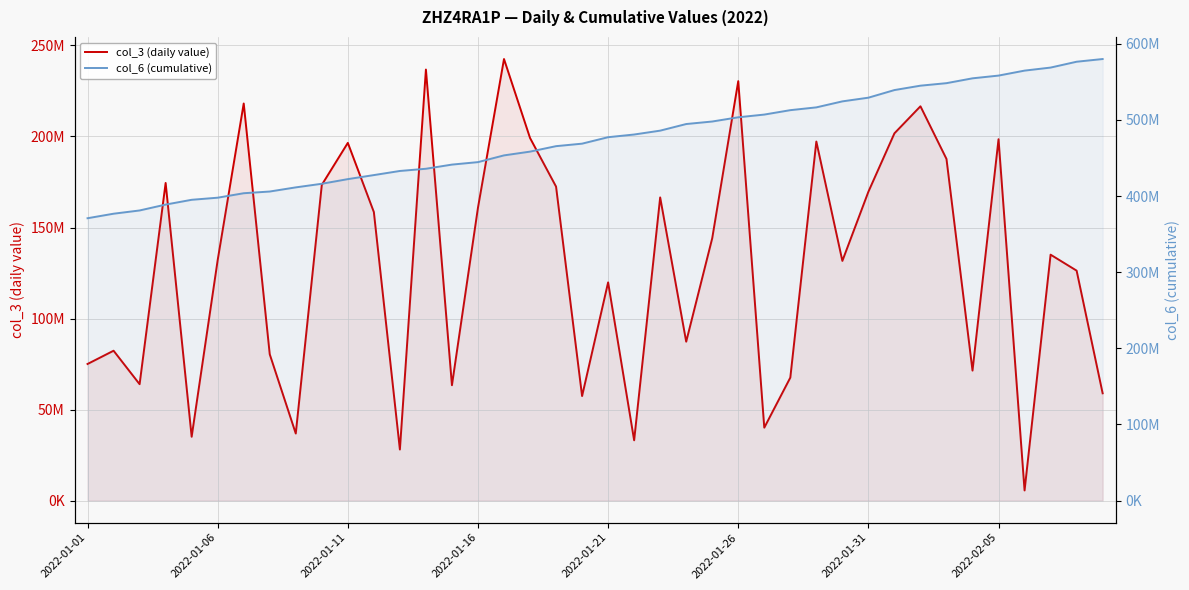

Is it true that col_6 (cumulative) equals 223063952 at 22?

False